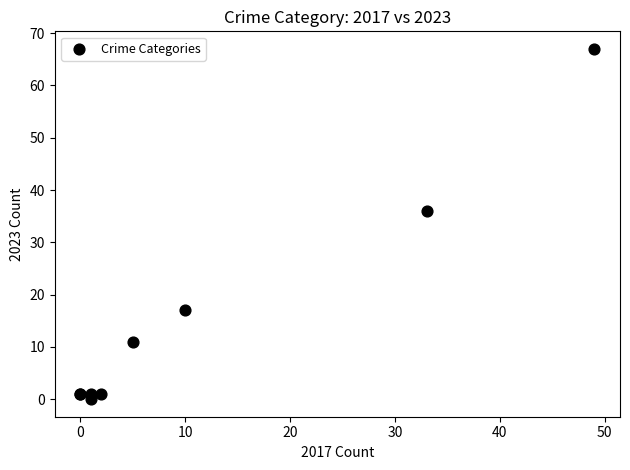

What Y value in the scatter plot is closest to 33?

36